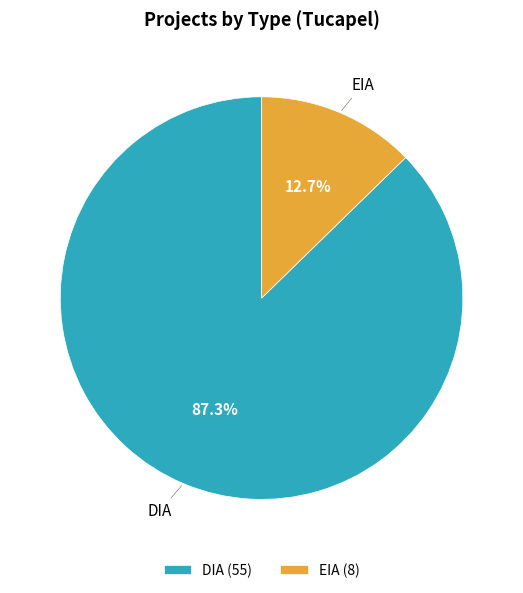

How many segments does this pie chart have?

2